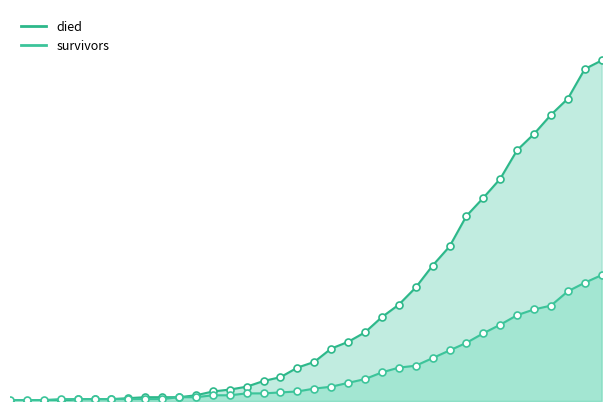

What is the average value of the survivors series?

34